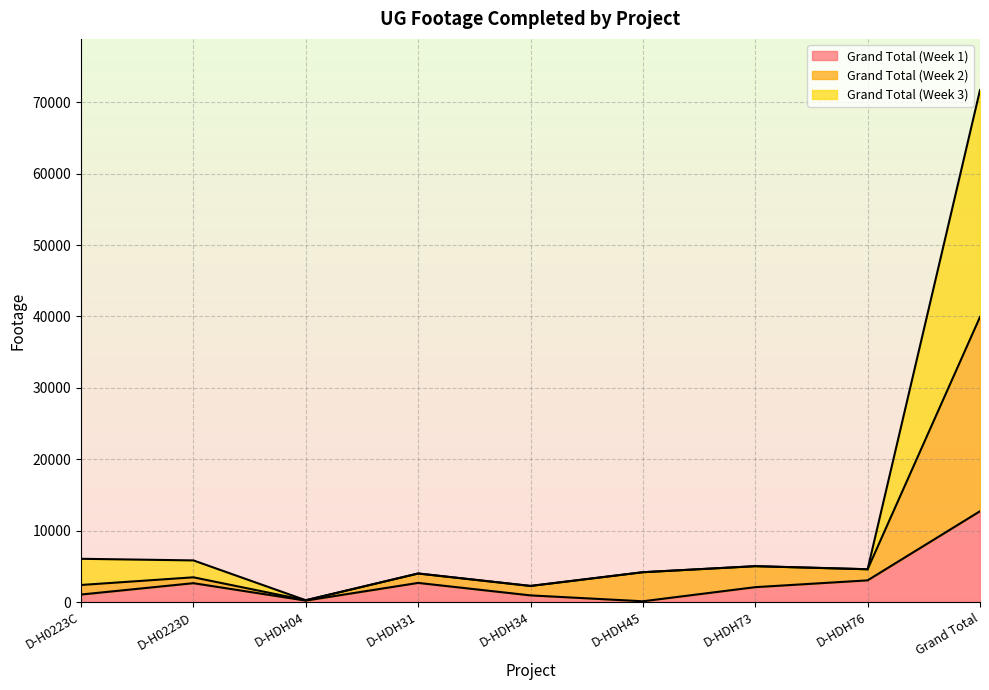

The Grand Total (Week 3) series shows 3677 at D-HDH34. True or false?

False